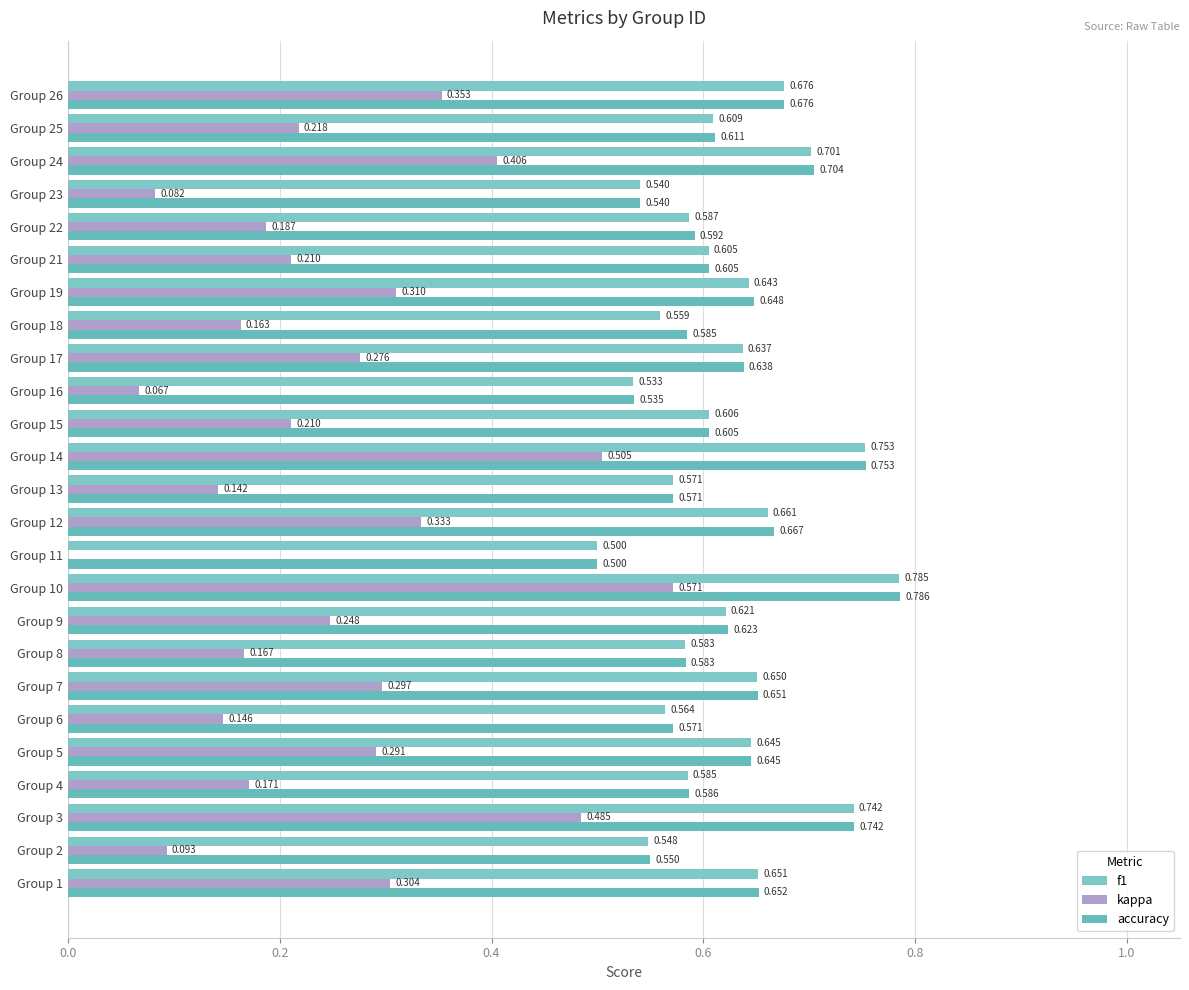

What position from the right is 12?

13